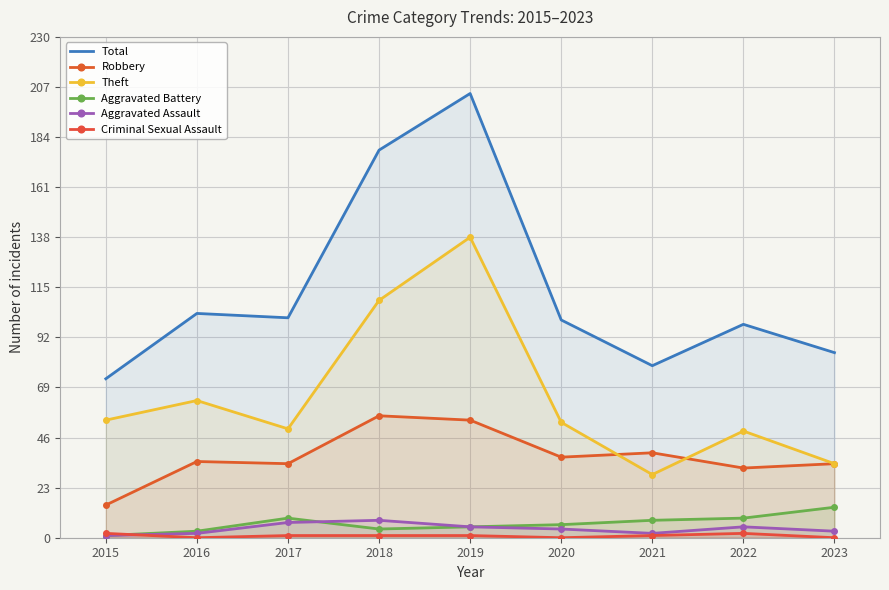

List the labels in order of Robbery value, smallest first.

2015, 2022, 2017, 2023, 2016, 2020, 2021, 2019, 2018